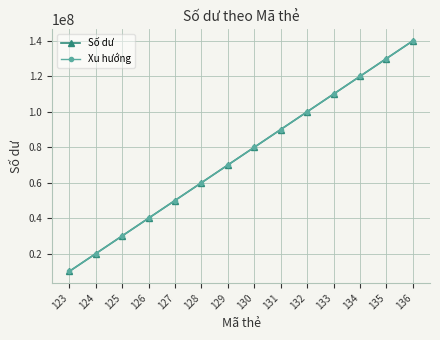

Is this an area chart (filled region under the line)?

No